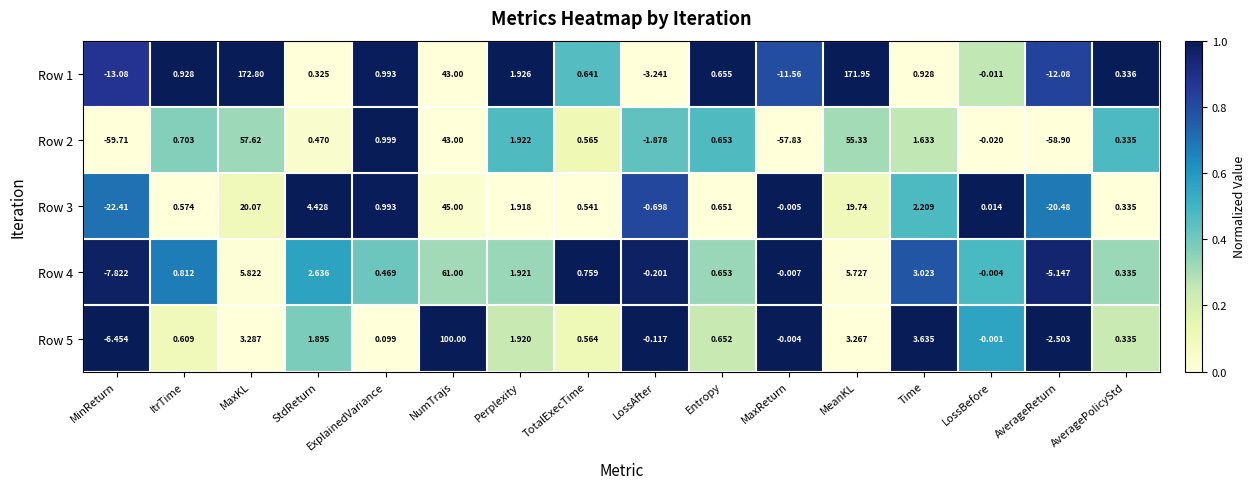

At which label does Row 3 first exceed 0?

ItrTime